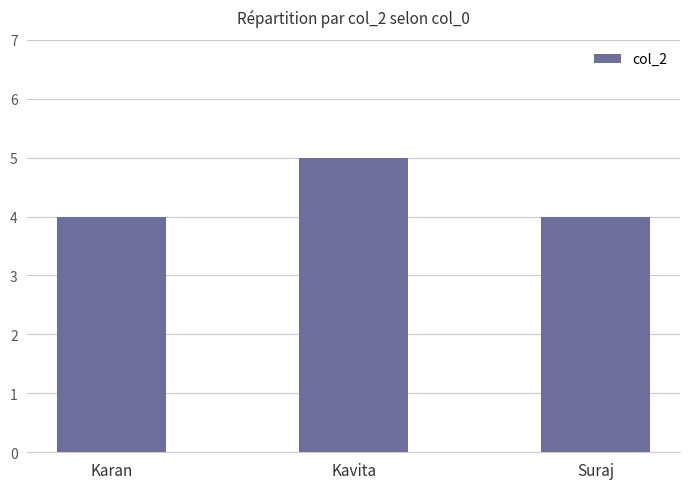

The value at Suraj is 7. True or false?

False